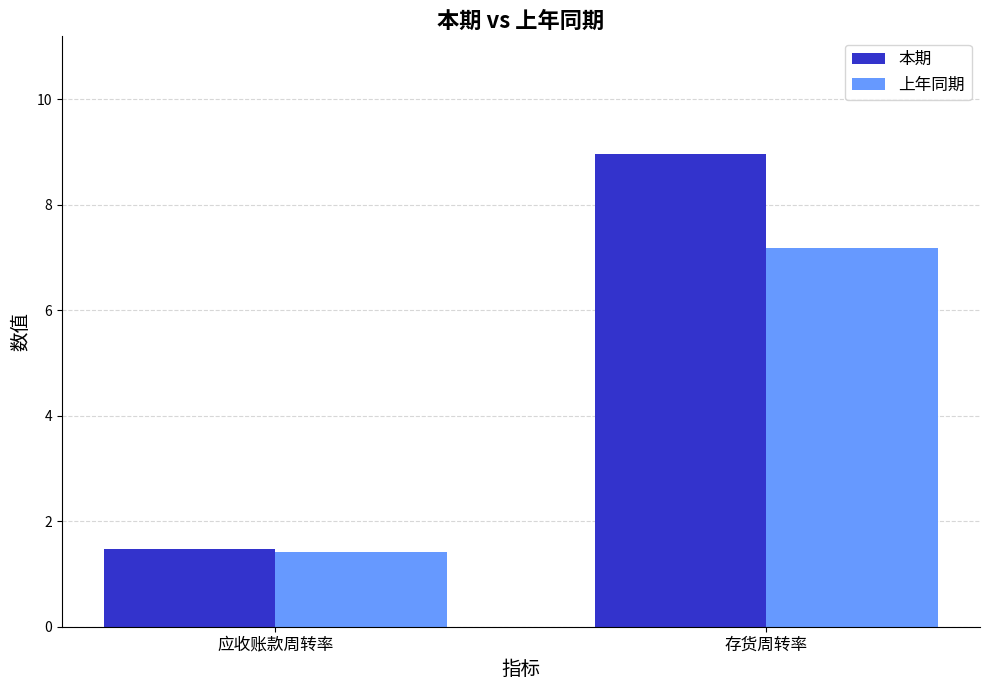

Is the value of 本期 at 存货周转率 greater than the value of 上年同期 at 应收账款周转率?

Yes